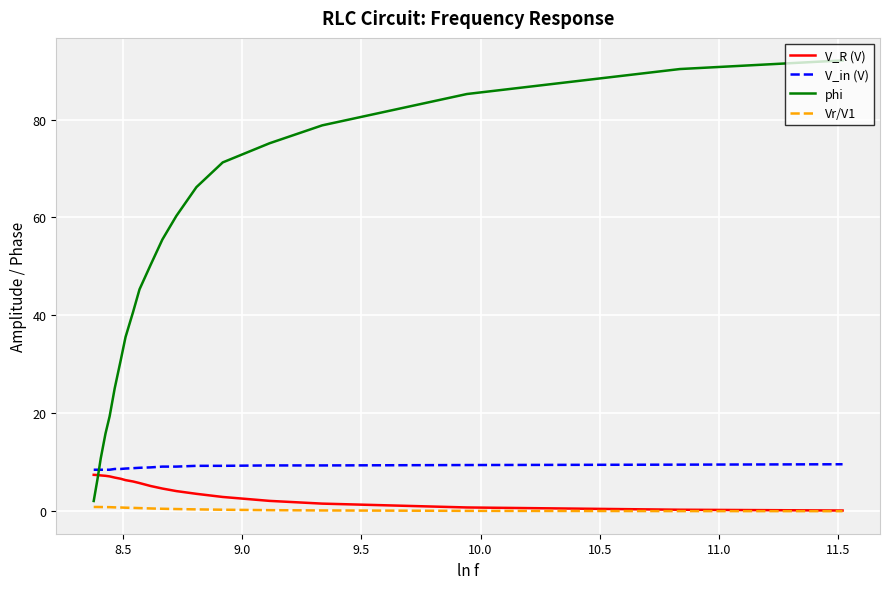

What is the maximum value shown in the chart?

92.1